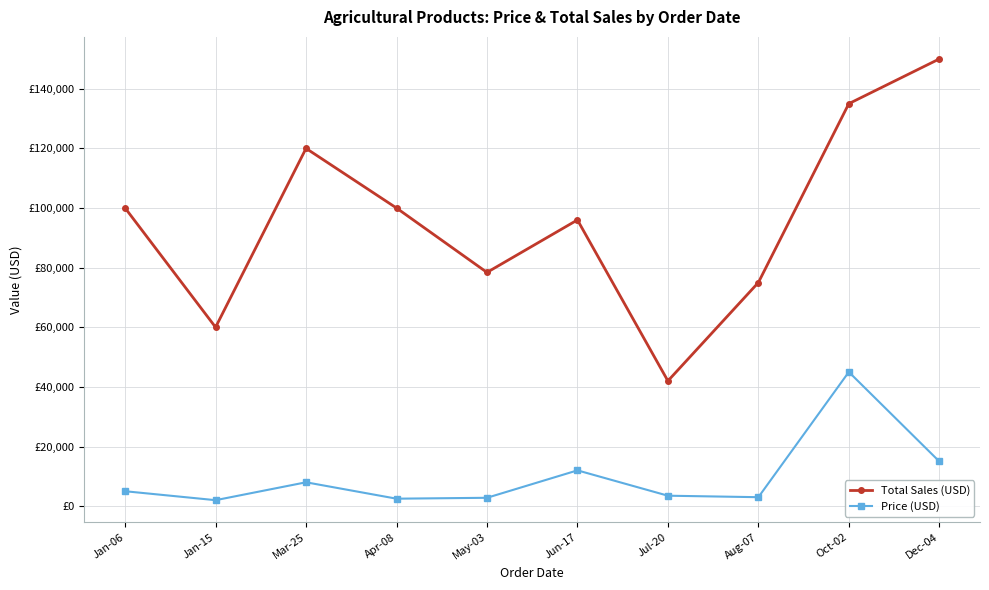

True or false: Price (USD) and Total Sales (USD) intersect in this chart.

False